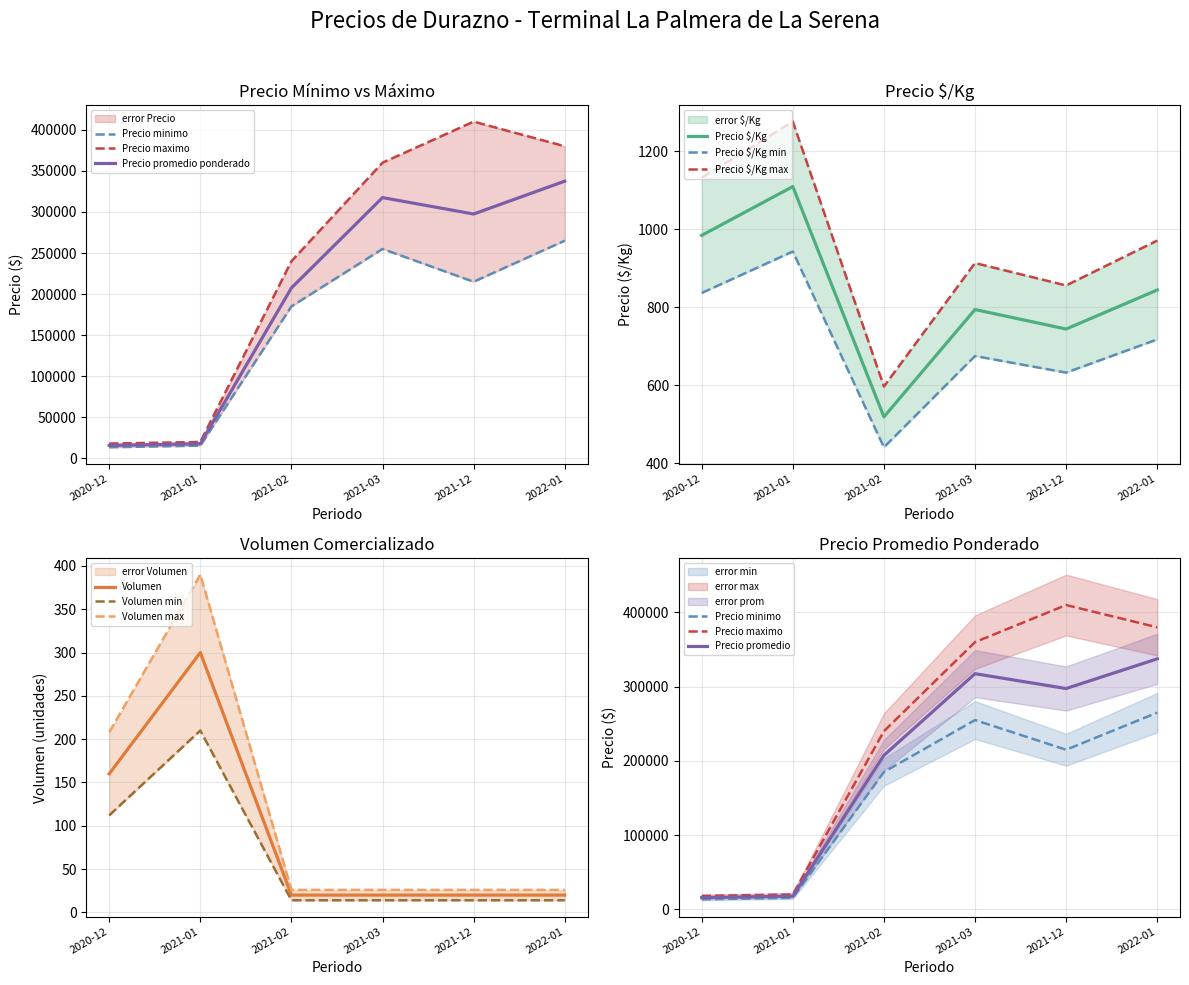

What is the difference between the maximum and minimum values in the Precio promedio ponderado series?

321750.0